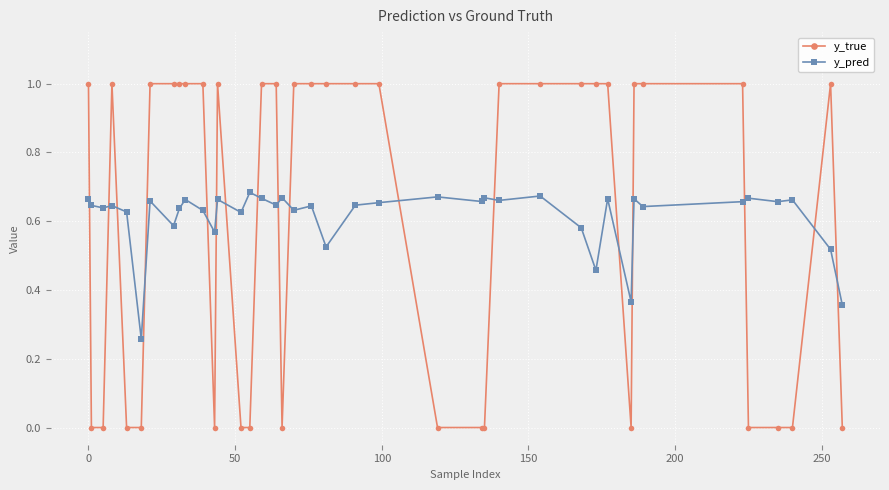

Which series has the largest range (max minus min)?

y_true